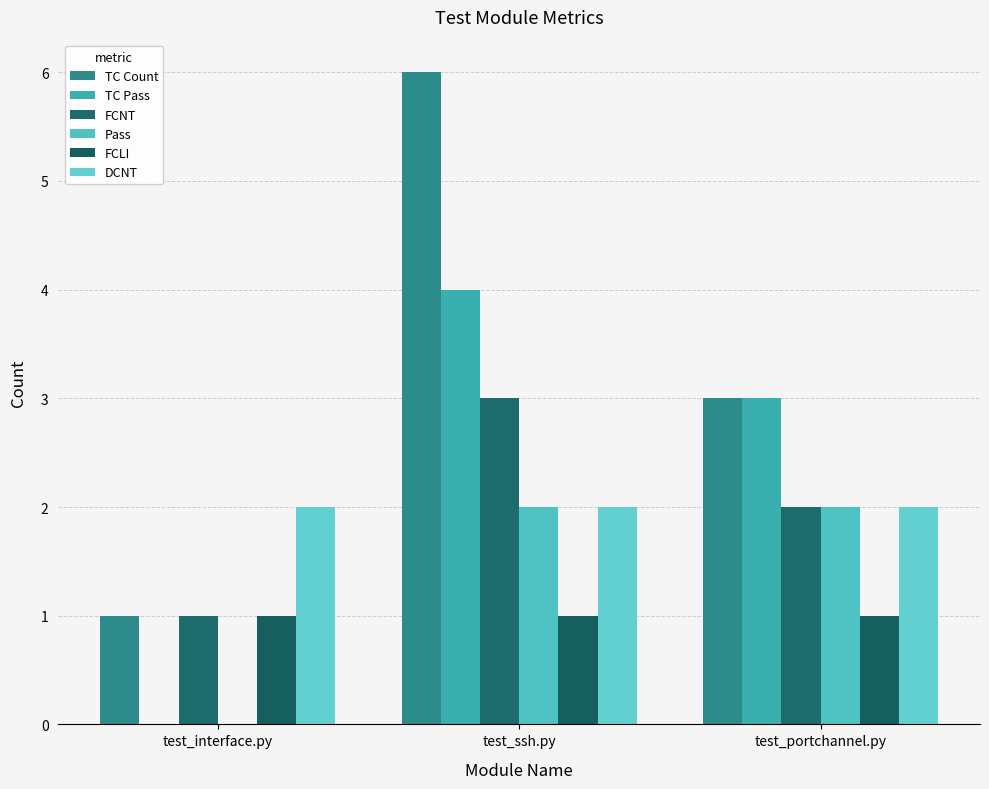

Reading right to left, transcribe all the data shown in this chart.

TC Count: test_portchannel.py=3	test_ssh.py=6	test_interface.py=1
TC Pass: test_portchannel.py=3	test_ssh.py=4	test_interface.py=0
FCNT: test_portchannel.py=2	test_ssh.py=3	test_interface.py=1
Pass: test_portchannel.py=2	test_ssh.py=2	test_interface.py=0
FCLI: test_portchannel.py=1	test_ssh.py=1	test_interface.py=1
DCNT: test_portchannel.py=2	test_ssh.py=2	test_interface.py=2